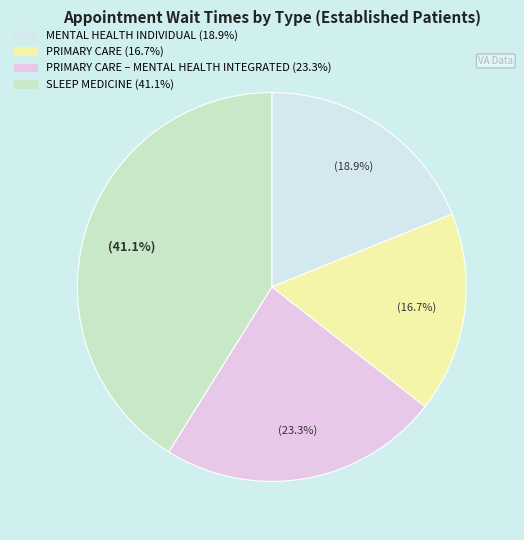

How many slices are in this pie chart?

4